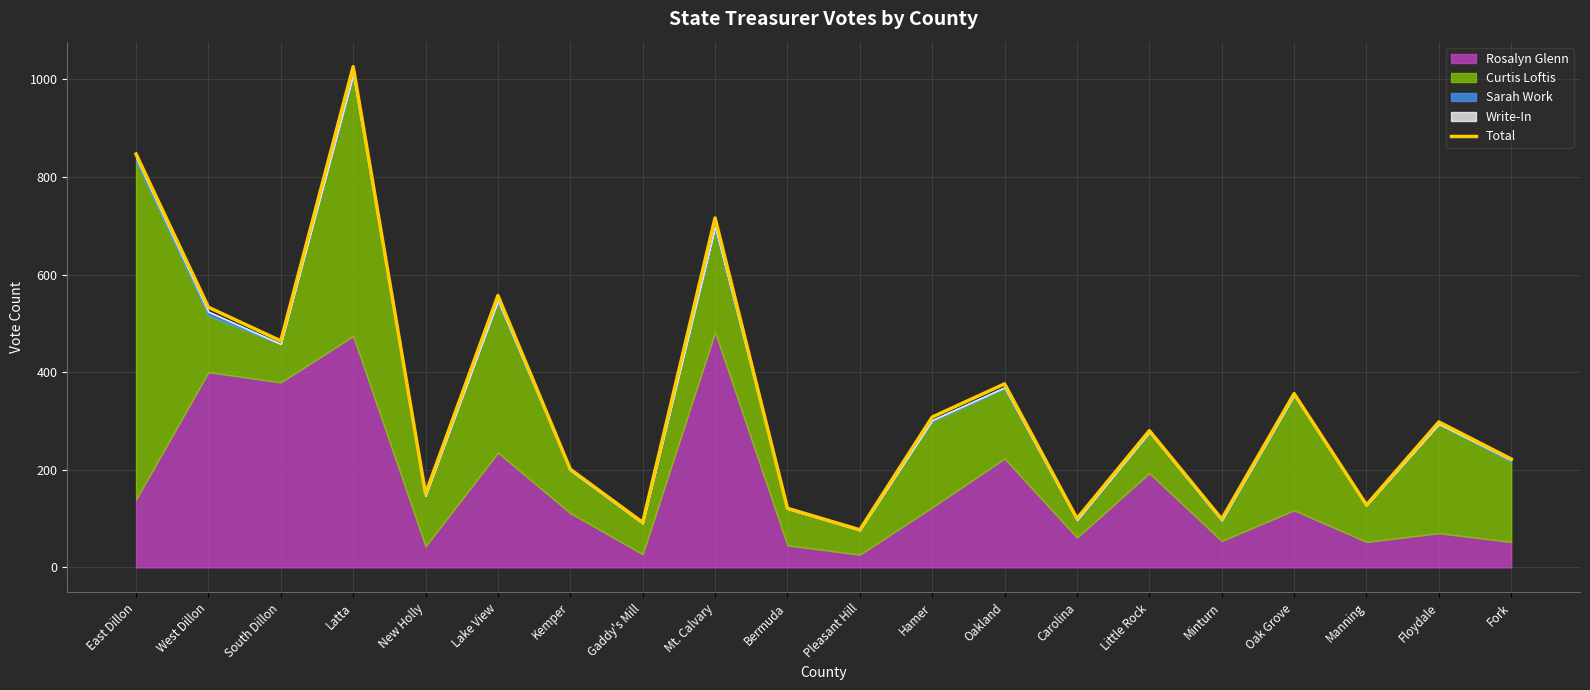

True or false: the data shows 139 at Gaddy's Mill.

False